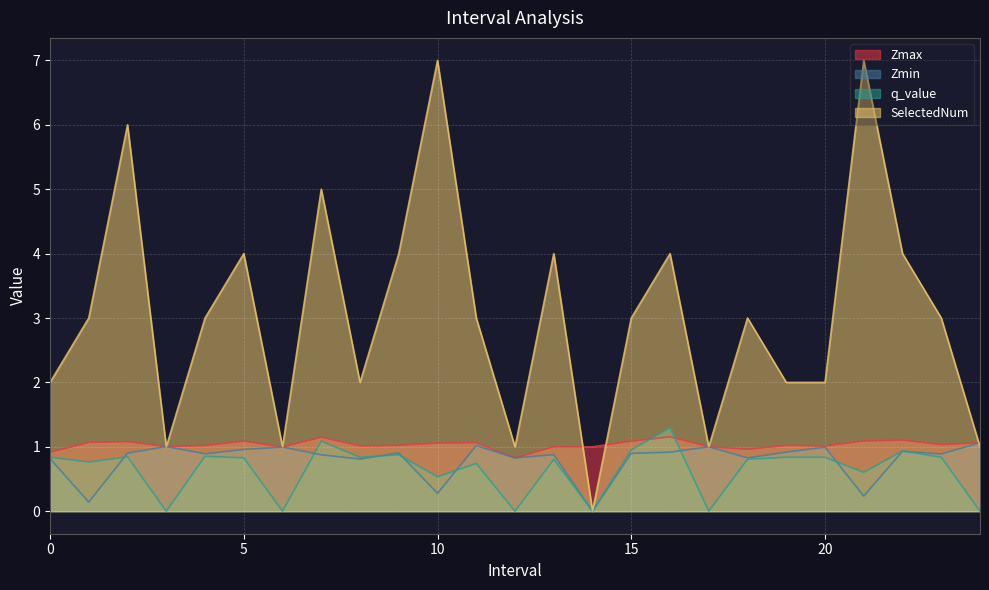

Is it true that Zmax equals 1.9 at 16.0?

False